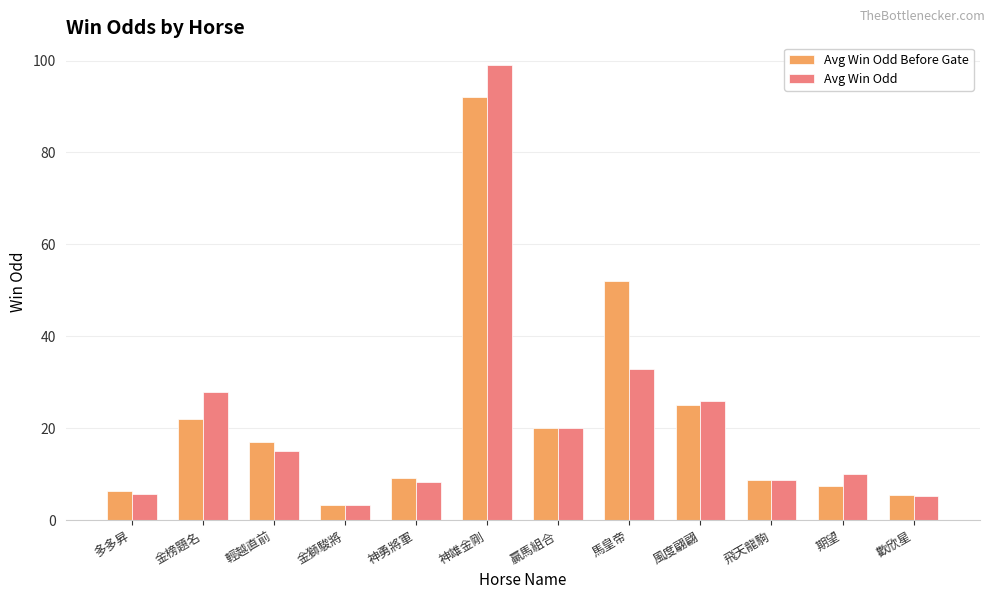

What is the sum of the Avg Win Odd Before Gate values at 風度翩翩 and 神勇將軍?

34.2